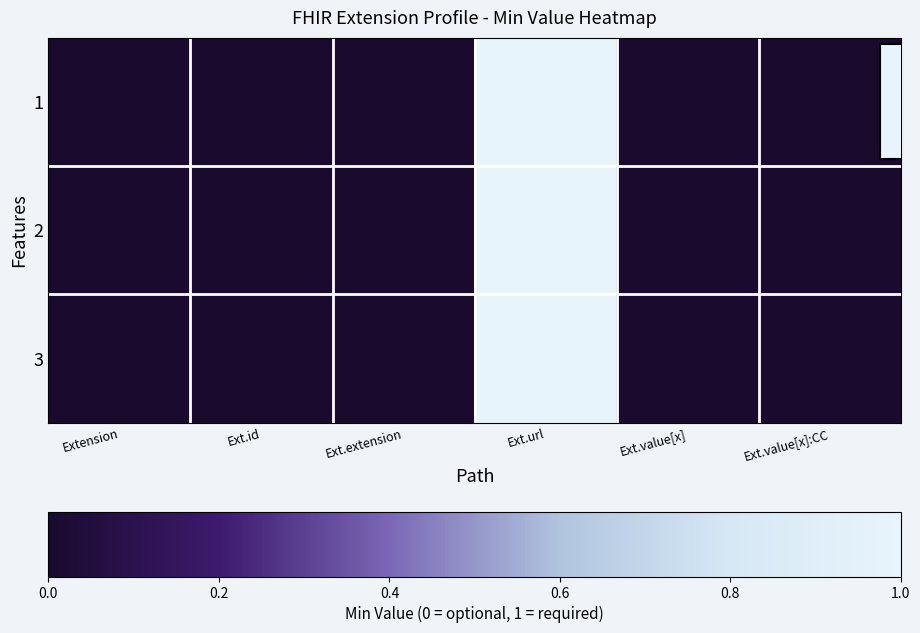

Reading right to left, what are all the values shown in this chart?

1: Ext.value[x]:CC=0	Ext.value[x]=0	Ext.url=1	Ext.extension=0	Ext.id=0	Extension=0
2: Ext.value[x]:CC=0	Ext.value[x]=0	Ext.url=1	Ext.extension=0	Ext.id=0	Extension=0
3: Ext.value[x]:CC=0	Ext.value[x]=0	Ext.url=1	Ext.extension=0	Ext.id=0	Extension=0